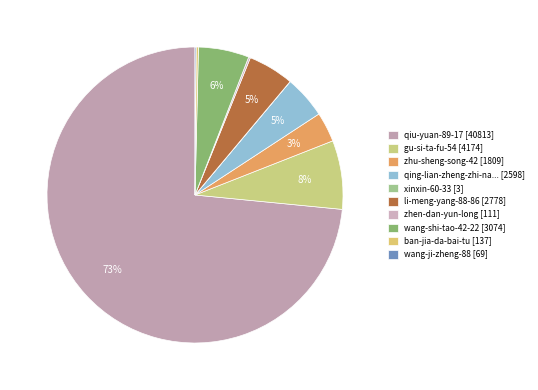

To the nearest percent, what is the average slice percentage?

10%